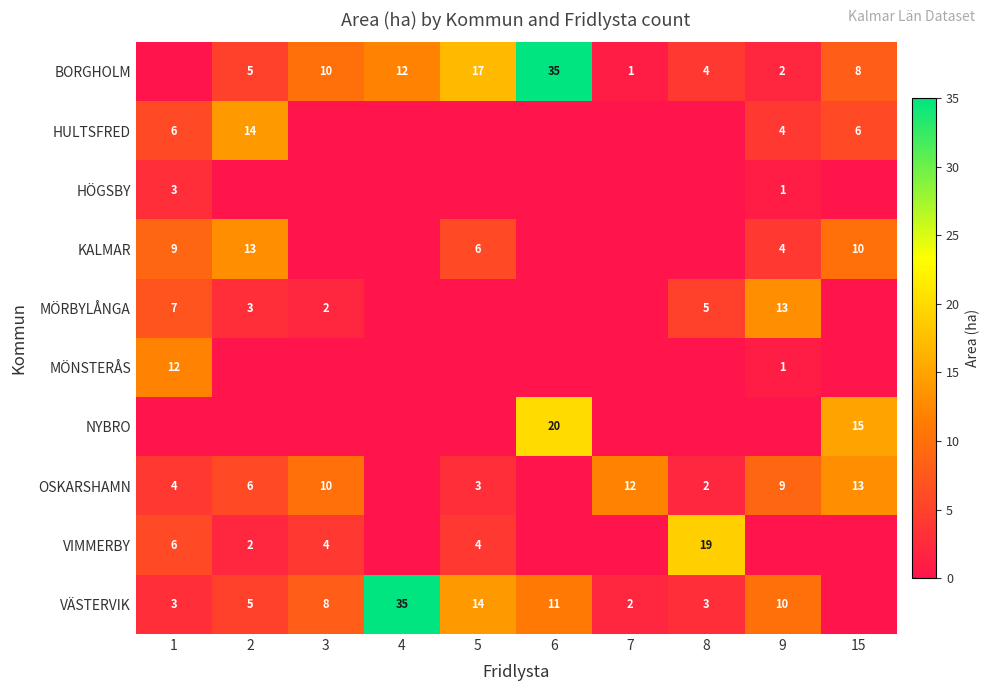

True or false: BORGHOLM has a value of 24 at 6.

False